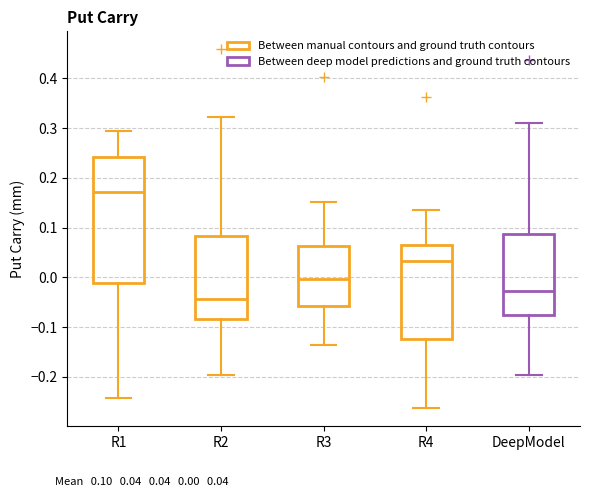

Reading left to right, read every box against the y-axis: the position of its median line, the range the box covers, and the ends of its whiskers. The values are not printed on the chart, so give them approximately, as read against the axis.

R1: median 0.17, box -0.01 to 0.24, whiskers -0.24 to 0.29
R2: median -0.04, box -0.08 to 0.08, whiskers -0.20 to 0.32
R3: median 0.00, box -0.06 to 0.06, whiskers -0.14 to 0.15
R4: median 0.03, box -0.12 to 0.06, whiskers -0.26 to 0.13
DeepModel: median -0.03, box -0.08 to 0.09, whiskers -0.20 to 0.31